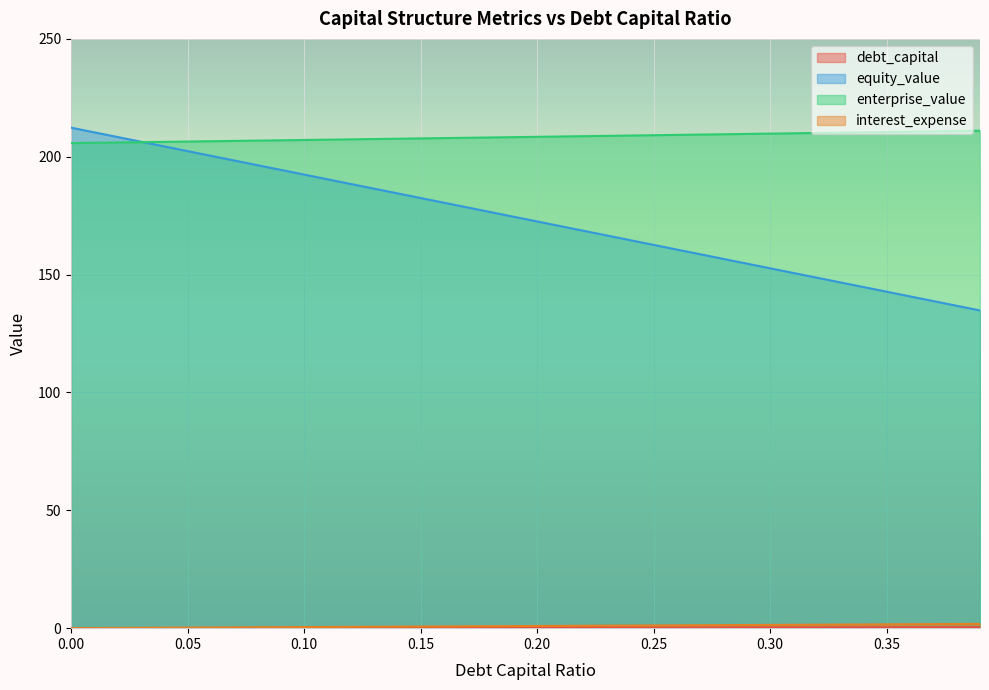

Which category has the highest value in the debt_capital series?

0.39